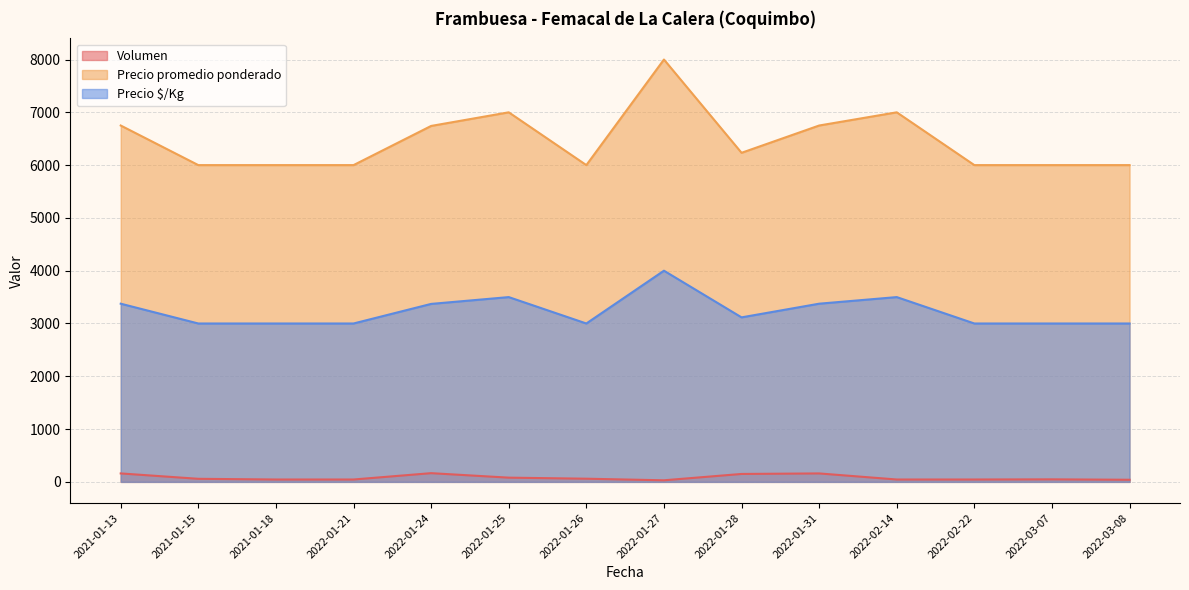

Where is the first local minimum for Precio $/Kg?

2022-01-26